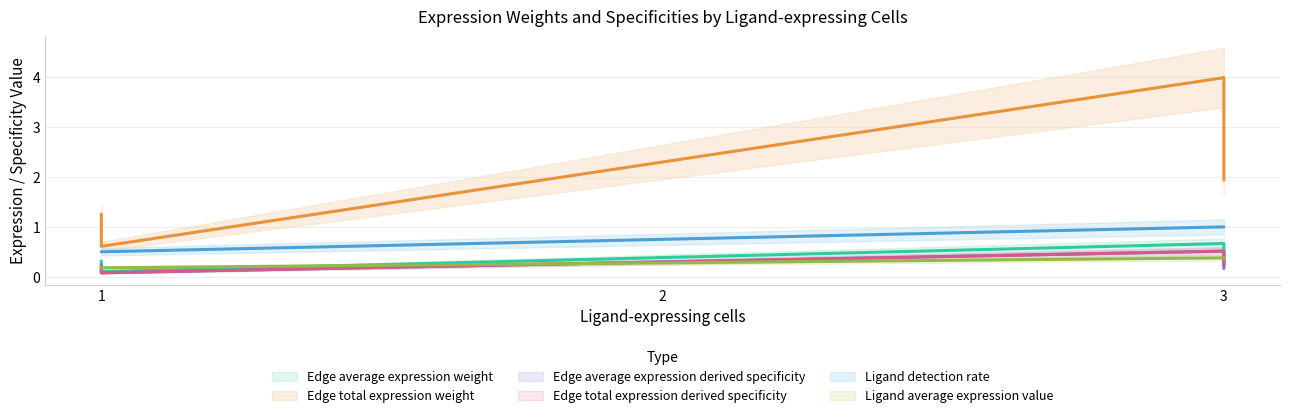

What are all the series names shown in the legend?

Edge average expression weight, Edge total expression weight, Edge average expression derived specificity, Edge total expression derived specificity, Ligand detection rate, Ligand average expression value